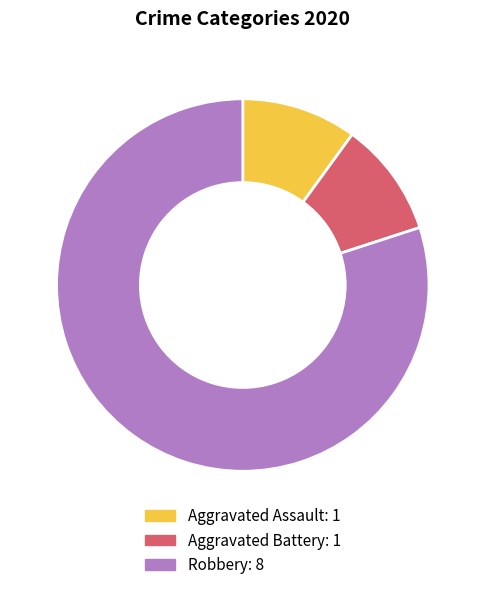

True or false: Robbery accounts for 69% of the total.

False